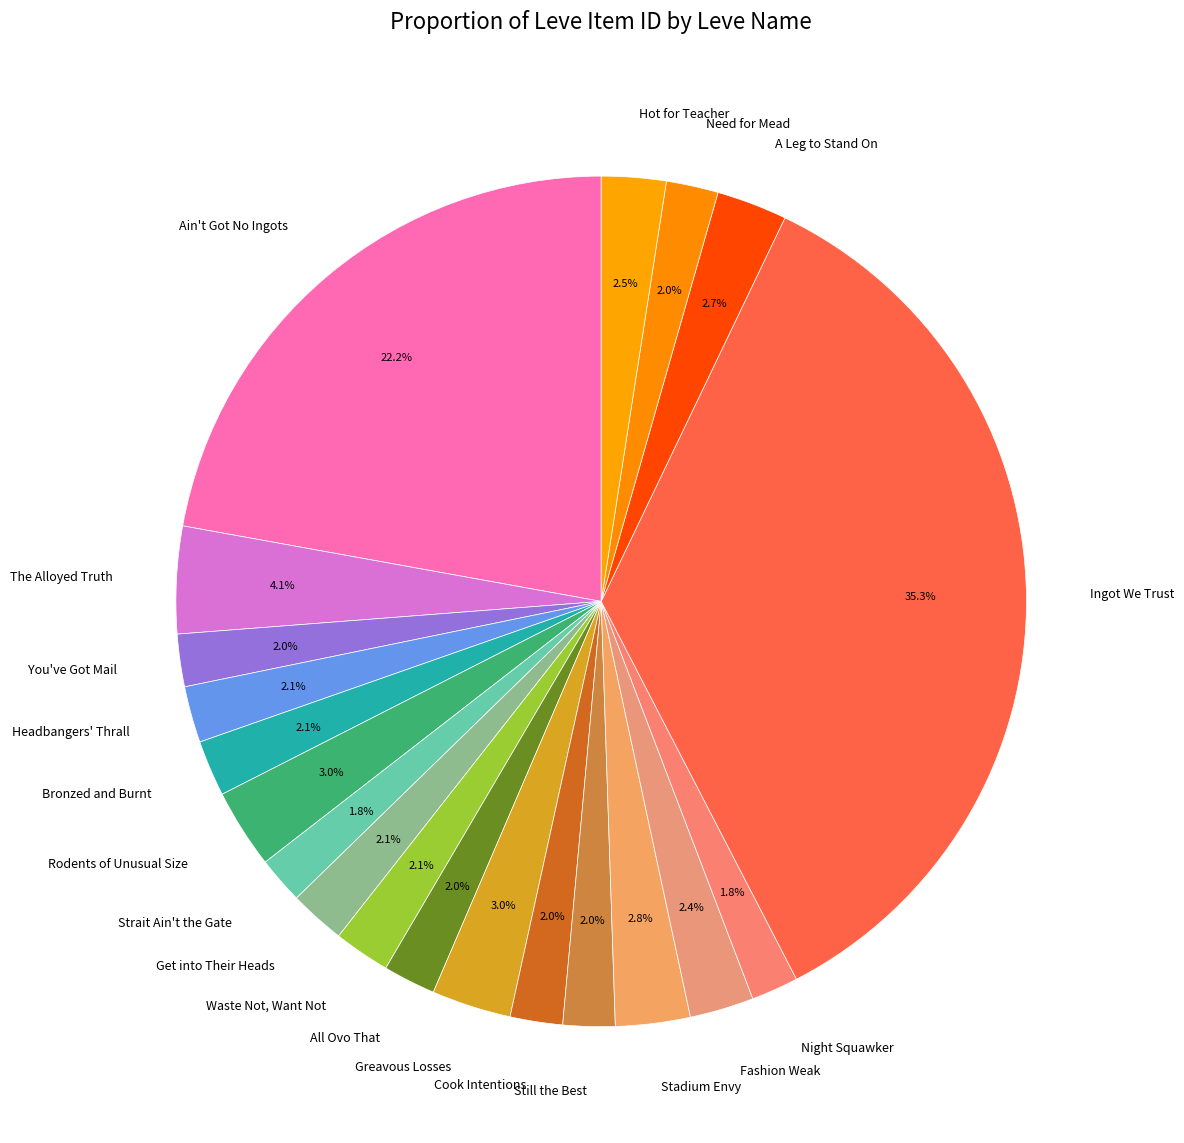

True or false: A Leg to Stand On accounts for 13% of the total.

False